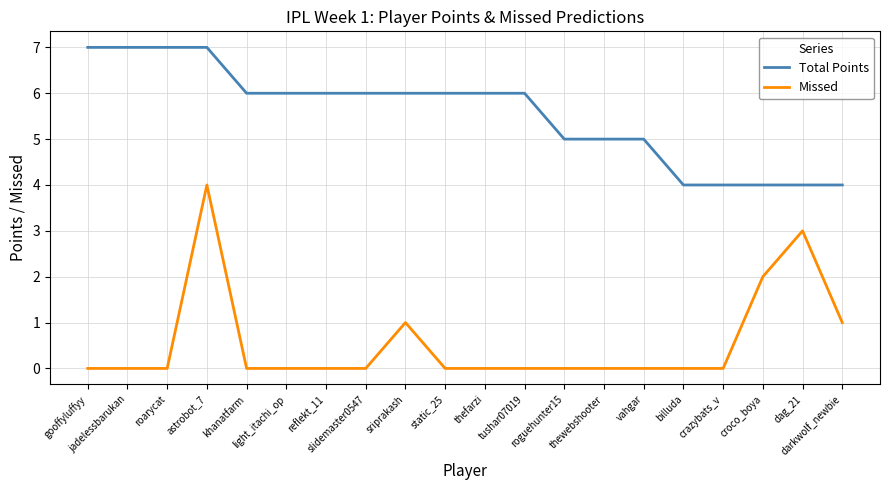

What is the sum of all Total Points values?

111